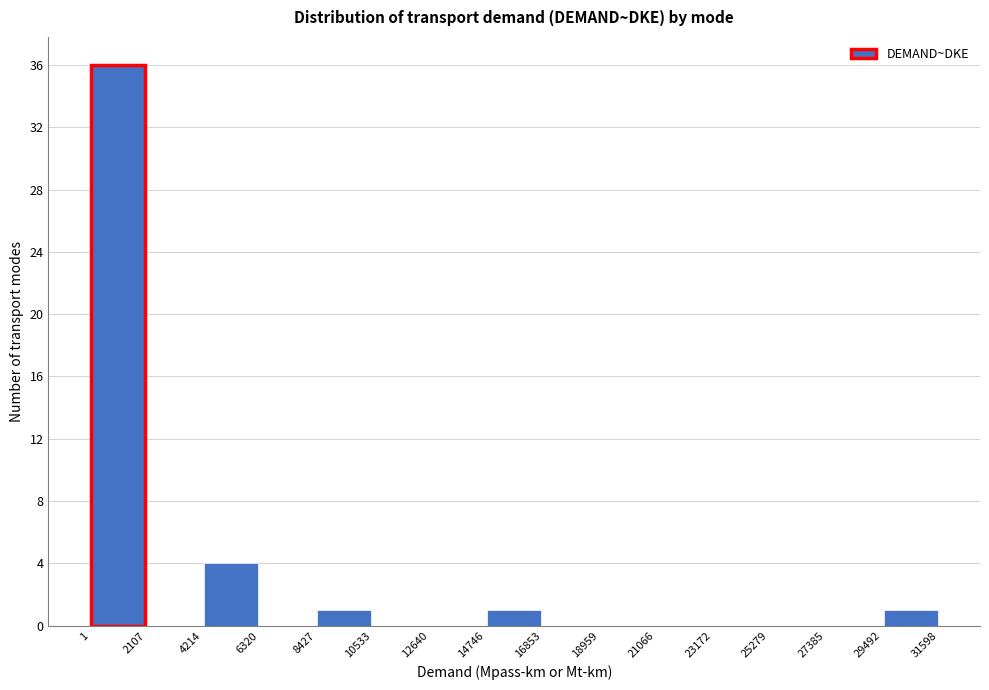

Reading left to right, transcribe this chart: for each bar, give the range it covers on the x-axis and its height. The values are not printed on the chart, so give them approximately, as read against the axis.

1 to 2107: 36
2107 to 4214: 0
4214 to 6320: 4
6320 to 8427: 0
8427 to 10533: 1
10533 to 12640: 0
12640 to 14746: 0
14746 to 16853: 1
16853 to 18959: 0
18959 to 21066: 0
21066 to 23172: 0
23172 to 25279: 0
25279 to 27385: 0
27385 to 29492: 0
29492 to 31598: 1